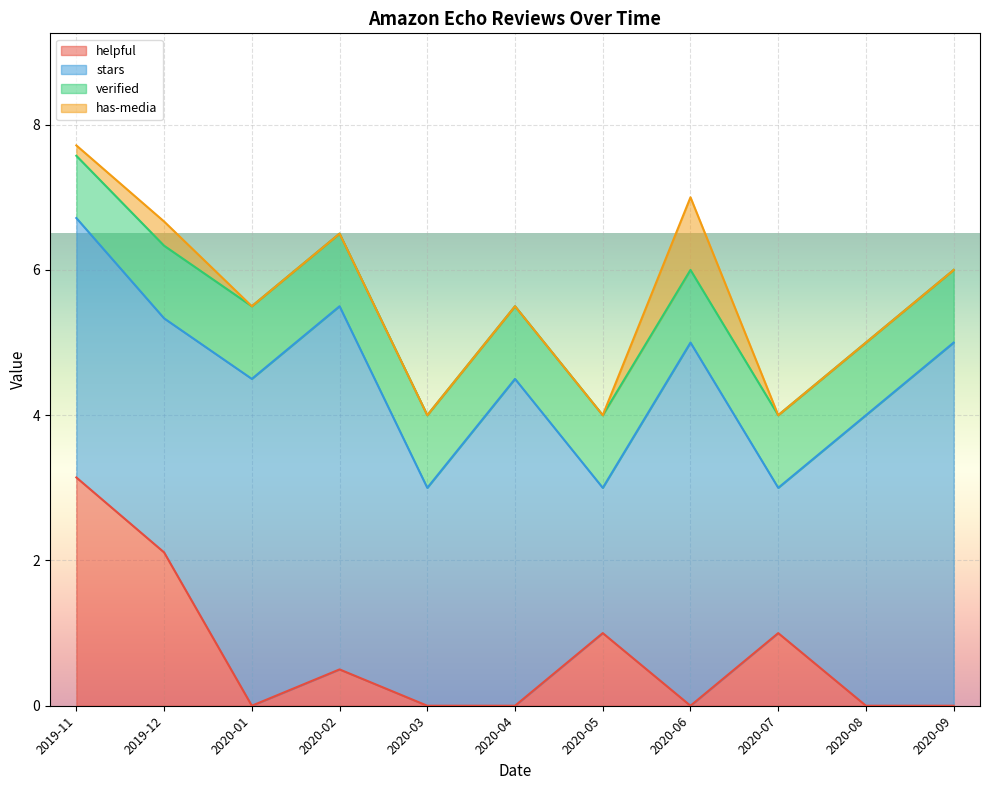

The value of helpful at 2020-04 is 0.0. True or false?

True